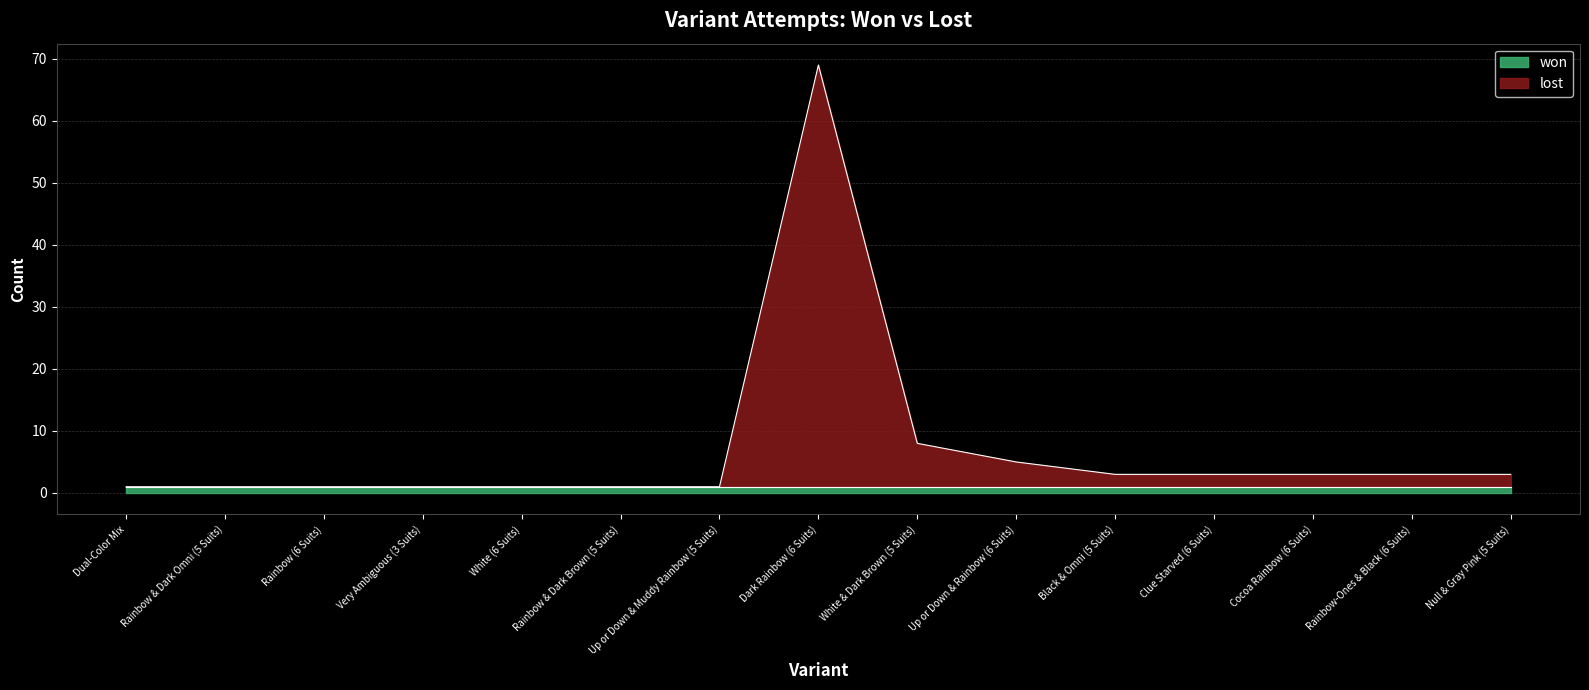

How many points are higher than both their immediate neighbors (excluding endpoints)?

1